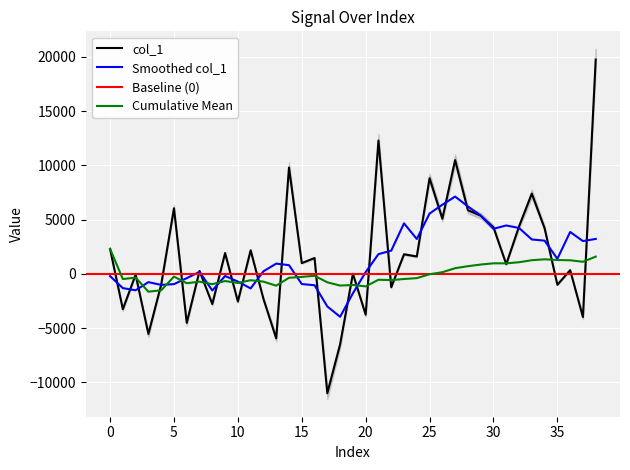

The value at 24 is 2858.3. True or false?

False